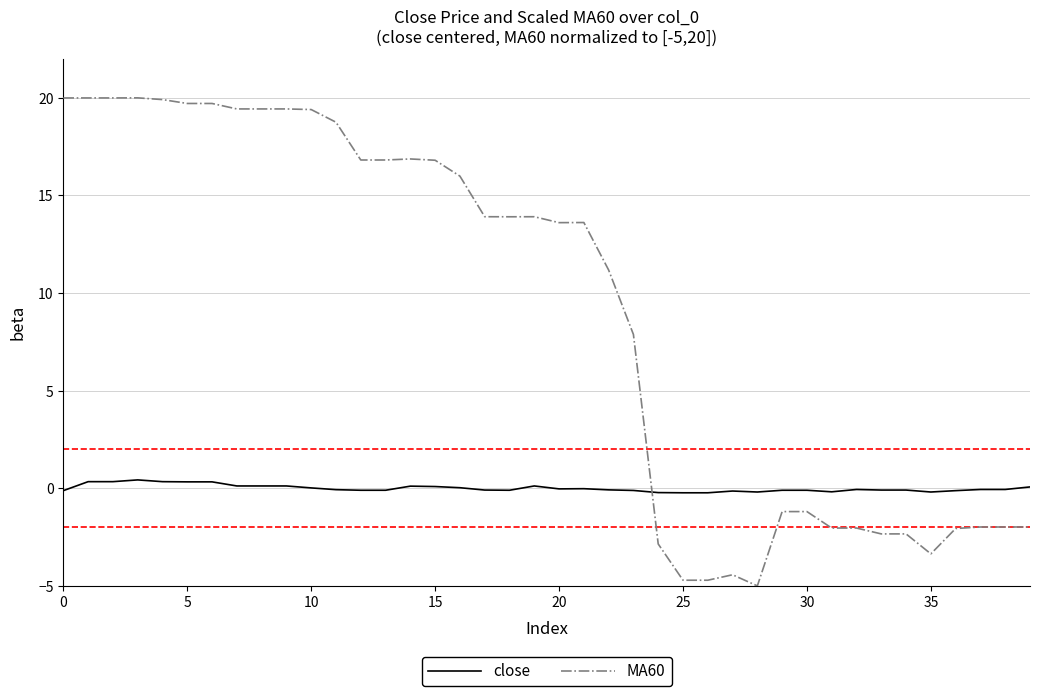

What is the lowest value of the MA60 series?

-5.0